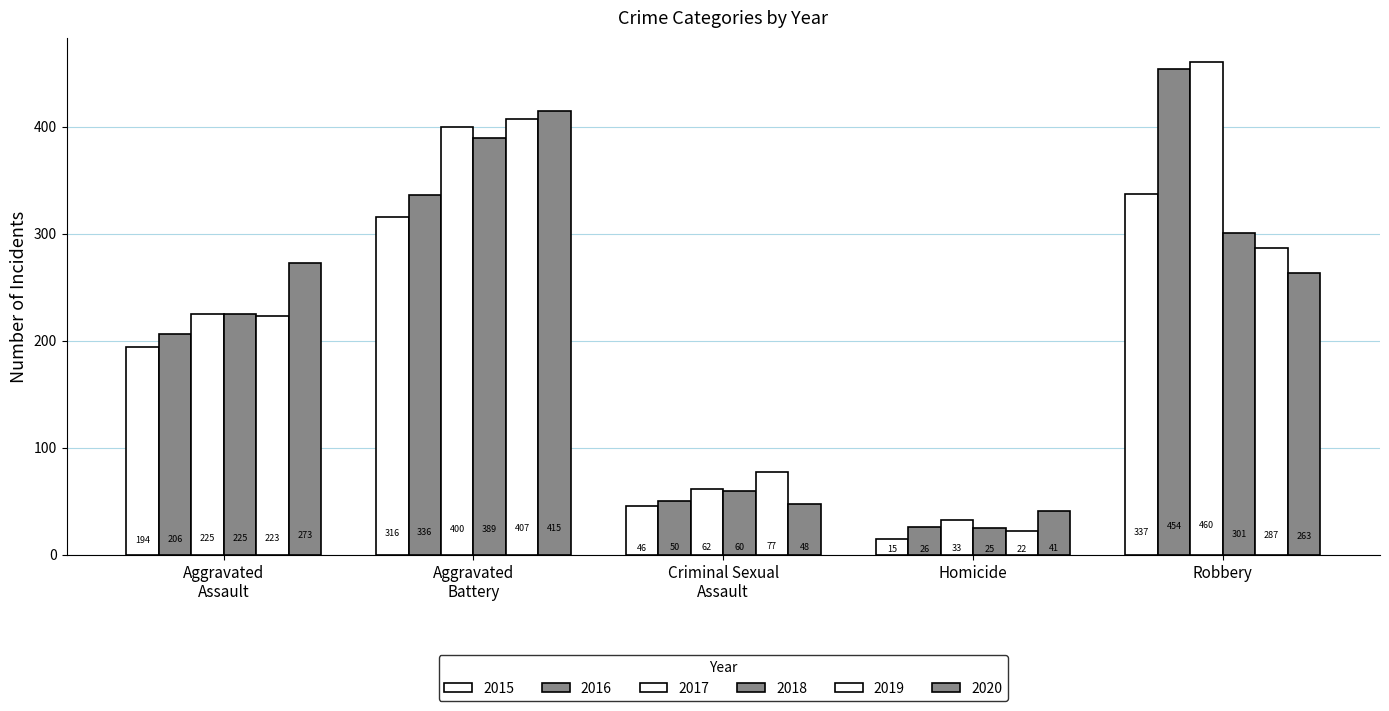

At how many categories does at least one series exceed 399?

2